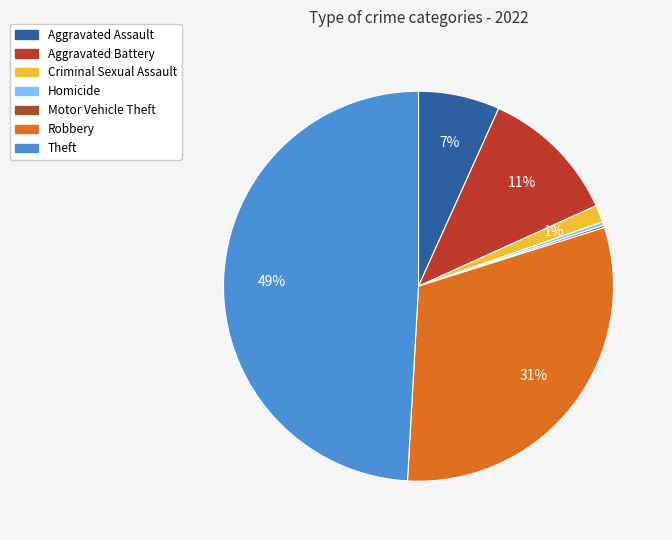

What is the largest slice in the pie chart?

Theft